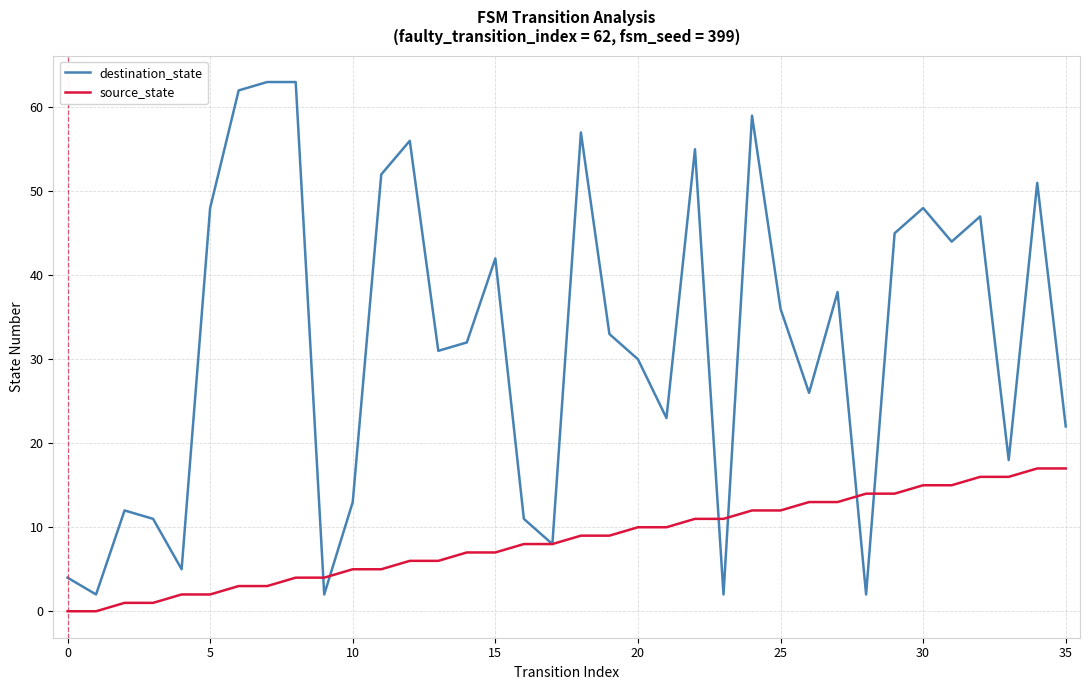

Which series has the widest spread of values?

destination_state